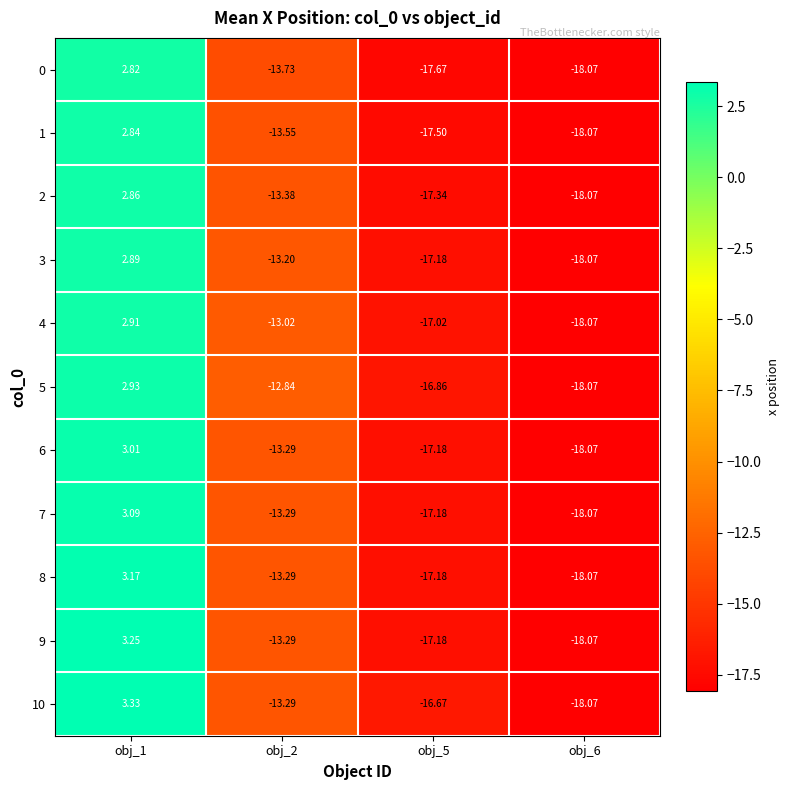

Which category has the lowest value across all series?

obj_6